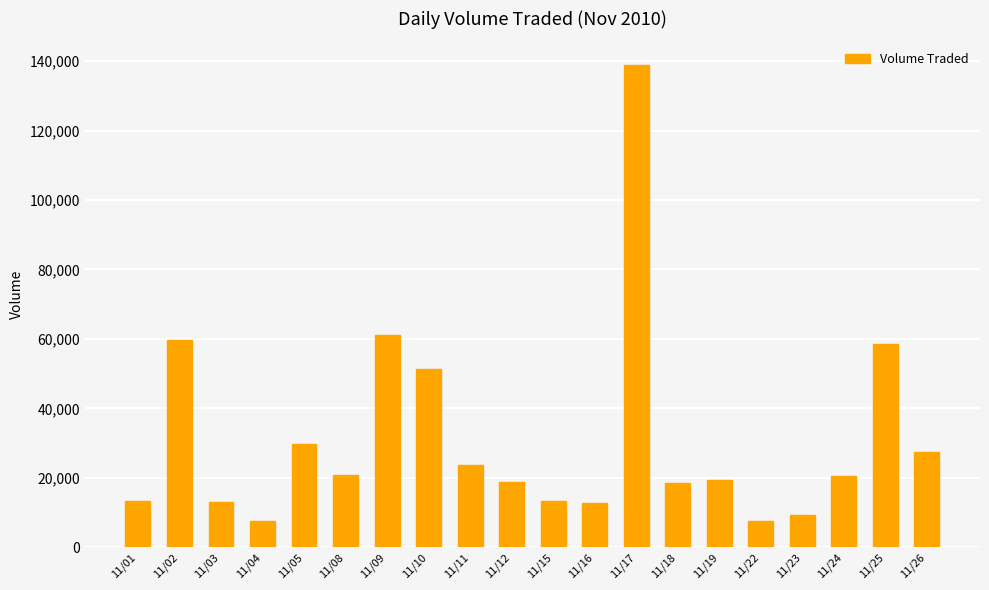

What is the minimum value shown in the chart?

7400